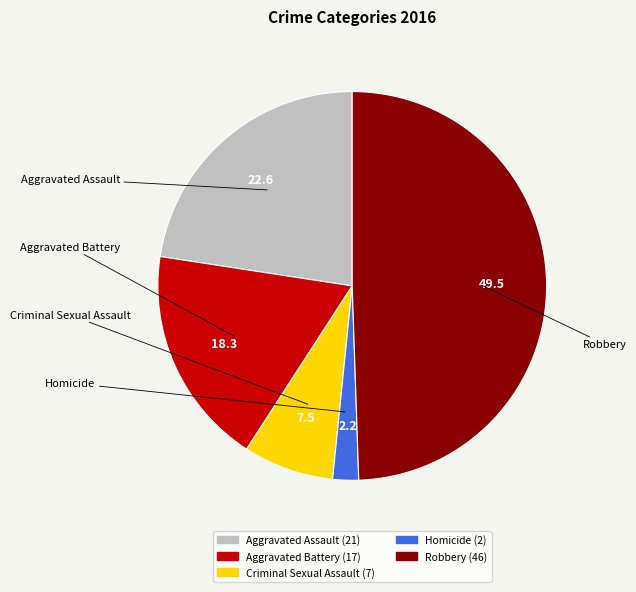

Does Aggravated Assault account for over 50% of the chart?

No